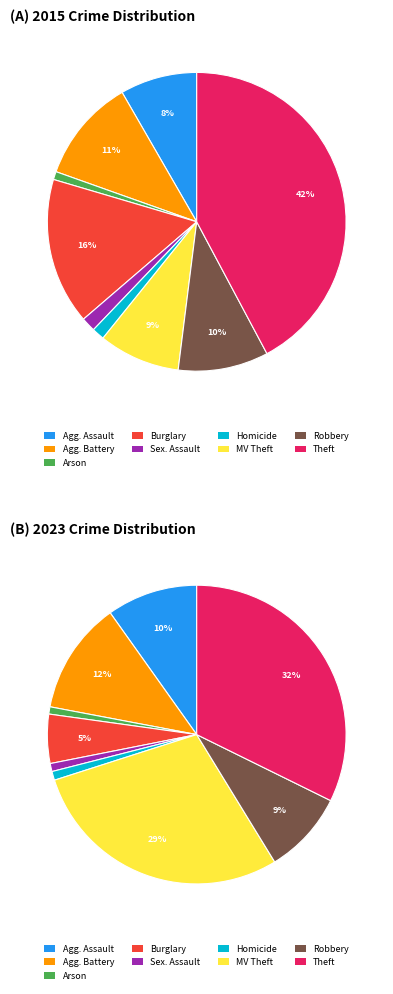

To the nearest percent, what is the combined percentage of Robbery and Motor Vehicle Theft?

19%